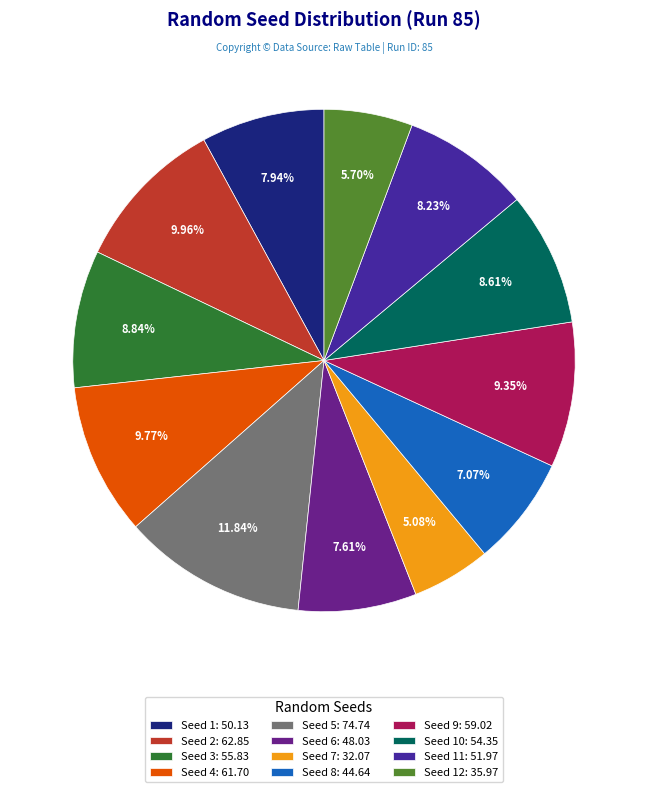

How many slices are in this pie chart?

12